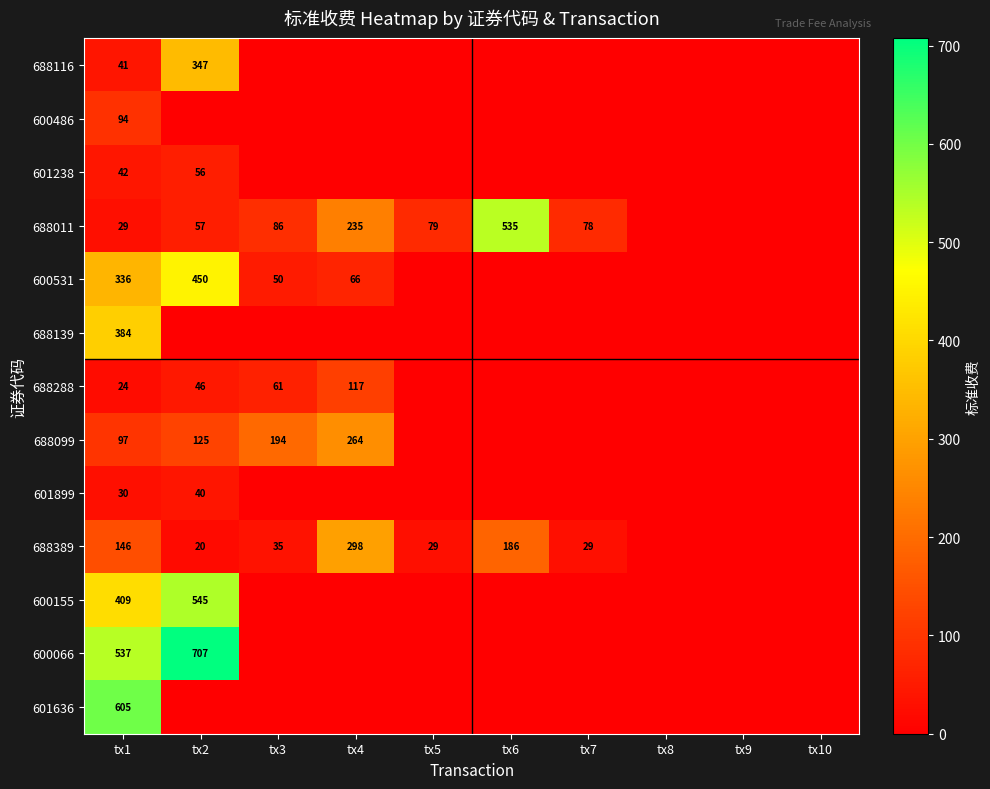

Rank the series at tx1 from lowest to highest value.

688288, 688011, 601899, 688116, 601238, 600486, 688099, 688389, 600531, 688139, 600155, 600066, 601636